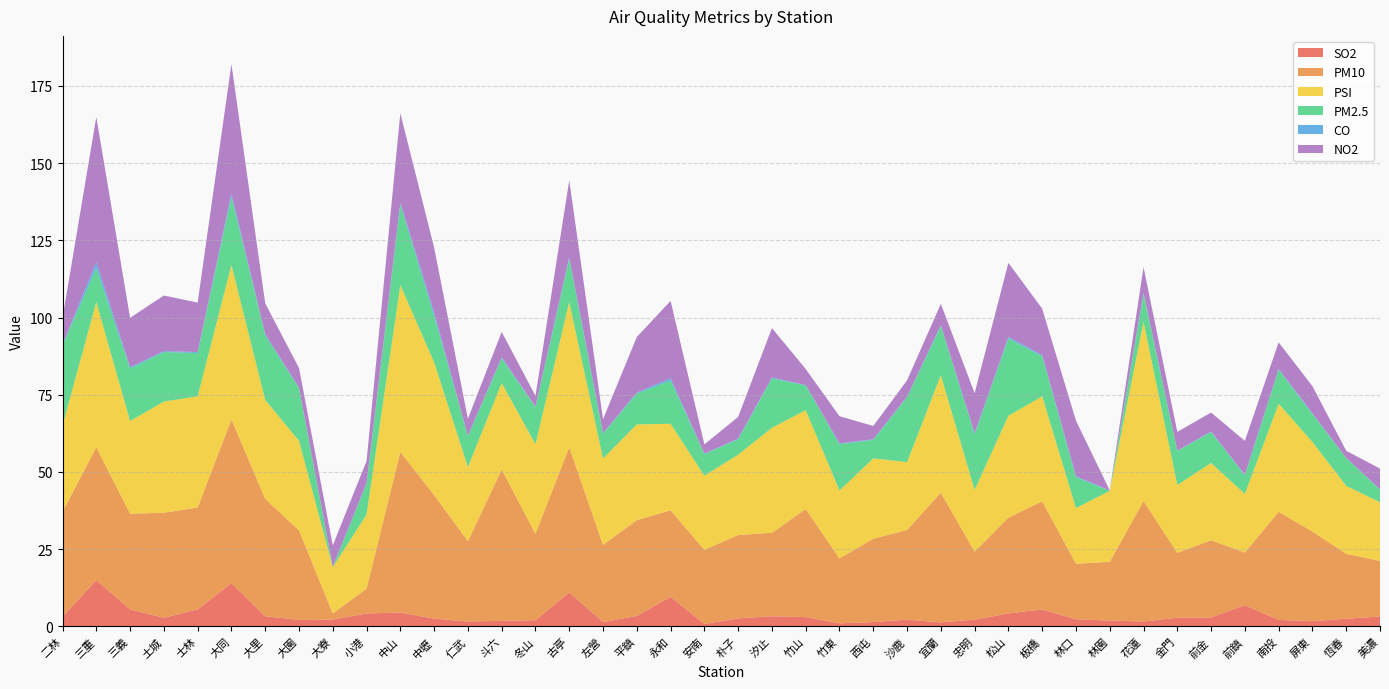

Reading right to left, extract all data points from this chart.

SO2: 3.2	2.5	1.7	2.1	6.9	2.9	2.8	1.6	1.9	2.3	5.5	4.2	2.2	1.3	2.2	1.4	1.0	3.0	3.3	2.6	0.8	9.6	3.4	1.4	11.0	2.0	1.8	1.6	2.5	4.5	4.2	2.2	2.1	3.3	14.0	5.5	2.8	5.5	15.0	3.1
PM10: 18.0	21.0	29.0	35.0	17.0	25.0	21.0	39.0	19.0	18.0	35.0	31.0	22.0	42.0	29.0	27.0	21.0	35.0	27.0	27.0	24.0	28.0	31.0	25.0	47.0	28.0	49.0	26.0	40.0	52.0	8.0	2.0	29.0	38.0	53.0	33.0	34.0	31.0	43.0	34.0
PSI: 19.0	22.0	29.0	35.0	19.0	25.0	22.0	58.0	23.0	18.0	34.0	33.0	20.0	38.0	22.0	26.0	22.0	32.0	34.0	26.0	24.0	28.0	31.0	28.0	47.0	29.0	28.0	24.0	43.0	54.0	24.0	15.0	29.0	32.0	50.0	36.0	36.0	30.0	47.0	28.0
PM2.5: 4.0	9.0	9.0	11.0	6.0	10.0	11.0	9.0	0.0	10.0	13.0	25.0	18.0	16.0	21.0	6.0	15.0	8.0	16.0	5.0	7.0	14.0	10.0	8.0	14.0	12.0	8.0	10.0	15.0	26.0	10.0	0.0	17.0	21.0	22.0	14.0	16.0	17.0	11.0	26.0
CO: 0.2	0.1	0.3	0.3	0.2	0.2	0.1	0.4	0.1	0.3	0.3	0.5	0.3	0.2	0.2	0.2	0.2	0.1	0.3	0.2	0.1	0.8	0.3	0.2	0.4	0.2	0.3	0.1	1.1	0.6	0.1	0.1	0.2	0.3	1.1	0.3	0.3	0.4	1.9	0.2
NO2: 6.7	2.3	8.8	8.6	11.0	6.1	6.1	8.3	0.0	18.0	15.0	24.0	13.0	6.9	5.3	4.3	8.8	5.2	16.0	7.0	3.0	25.0	18.0	4.5	25.0	3.5	8.2	5.5	21.0	29.0	7.2	6.9	6.4	10.0	42.0	16.0	18.0	16.0	47.0	8.6